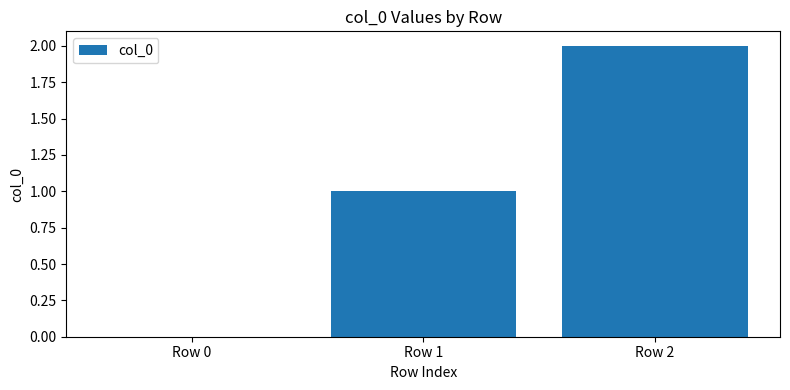

What is the change in value from Row 0 to Row 1?

+1